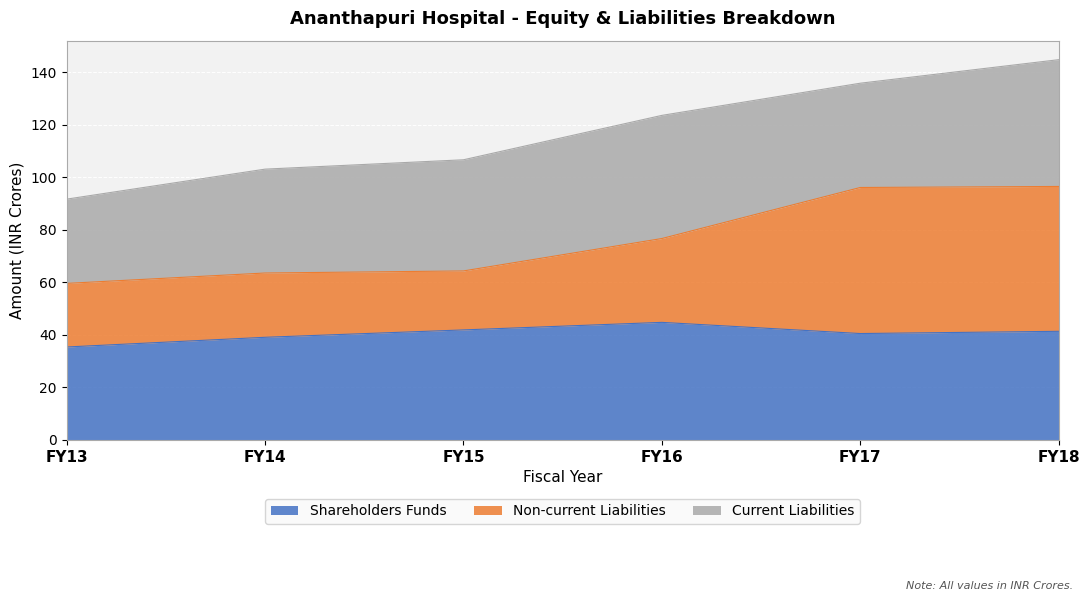

At which label does Shareholders Funds reach its minimum?

FY13